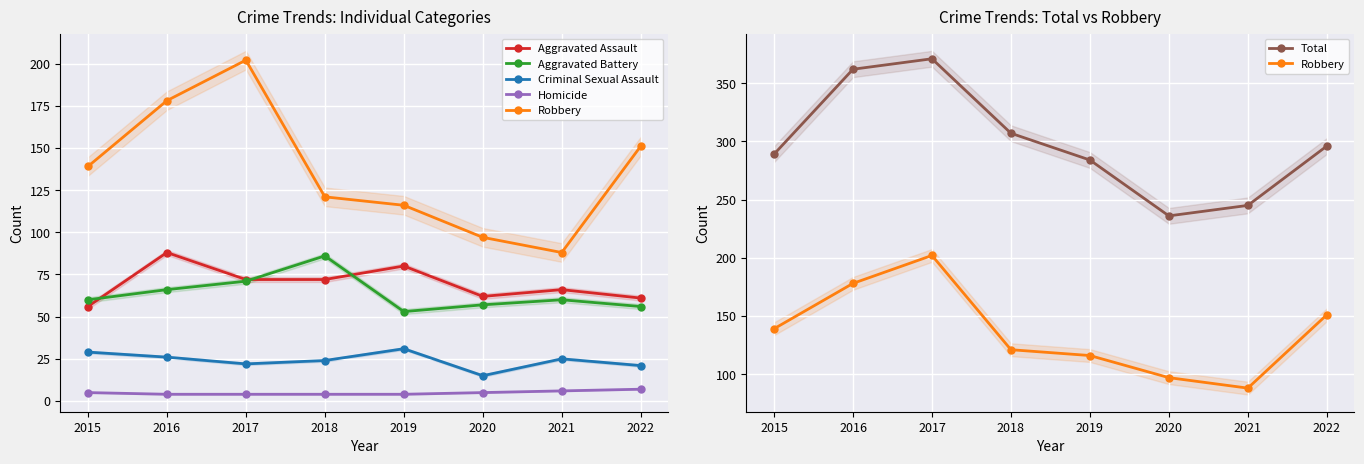

True or false: Aggravated Battery and Robbery cross at least once.

False